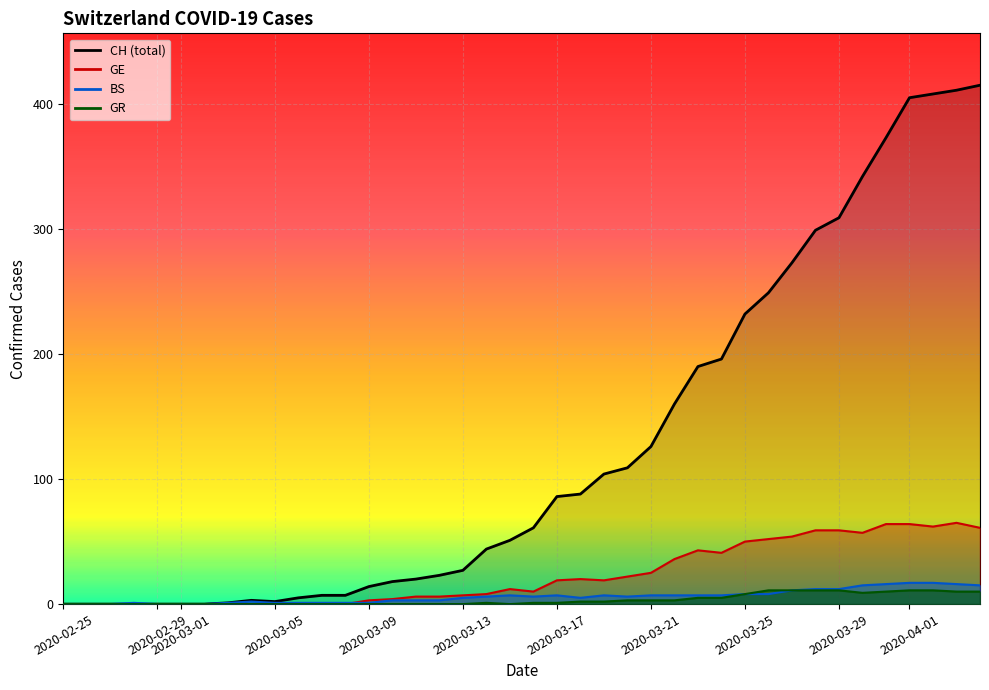

Is the value of CH at 30 greater than the value of BS at 2020-03-17?

Yes